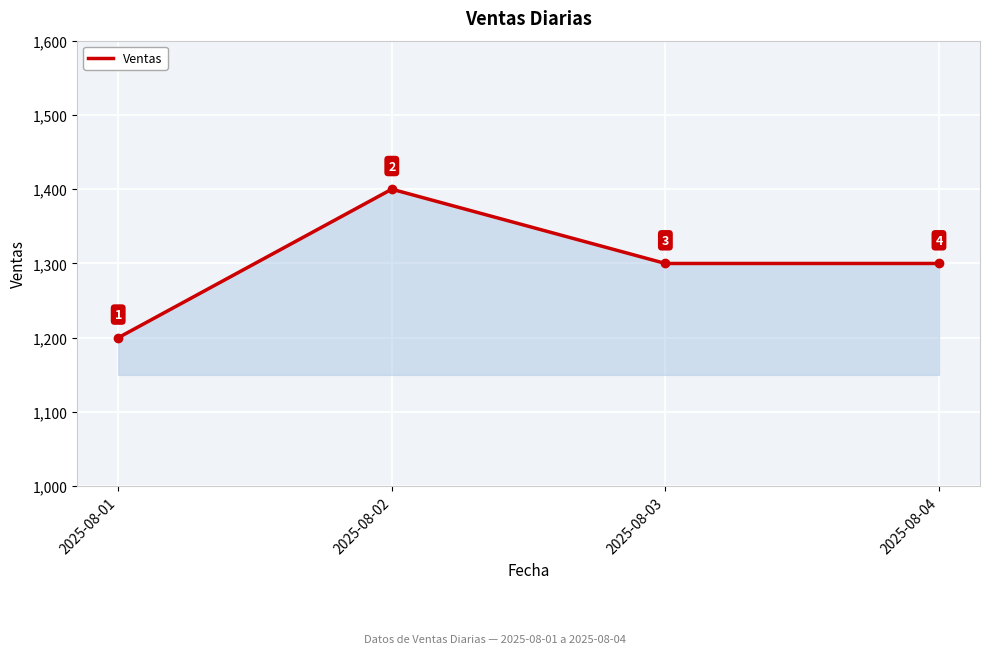

How many values are below 1300?

1